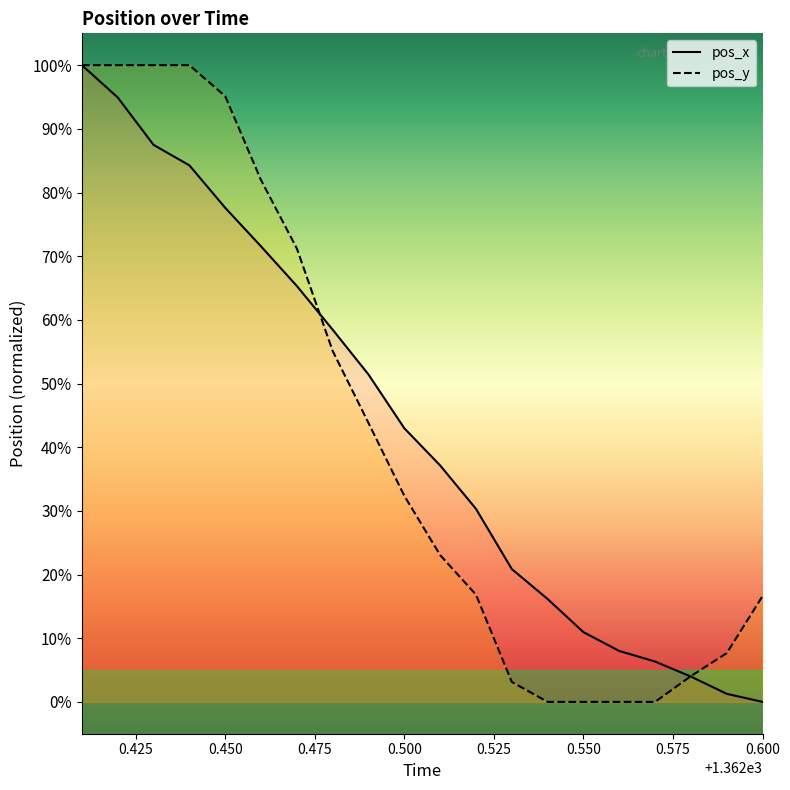

What is the highest value of the pos_x series?

100.0